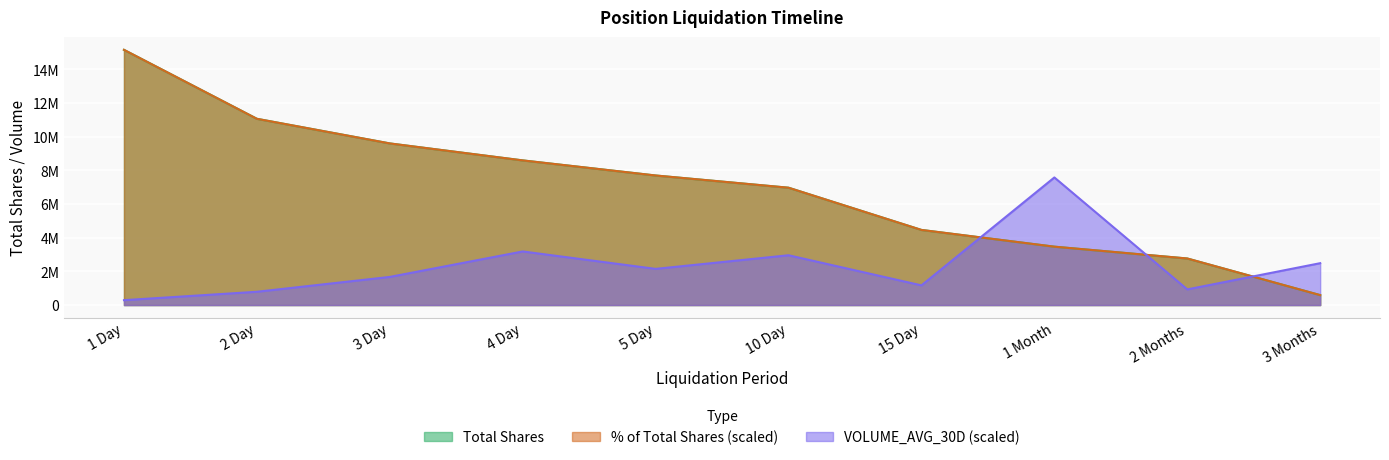

Reading left to right, extract all data points from this chart.

Total Shares: 1 Day=15153180.0	2 Day=11059359.7	3 Day=9597147.6	4 Day=8589359.0	5 Day=7692943.9	10 Day=6967762.0	15 Day=4460950.3	1 Month=3466600.0	2 Months=2764800.1	3 Months=590457.1
% of Total Shares: 1 Day=15153180.0	2 Day=11058790.8	3 Day=9596508.9	4 Day=8588822.4	5 Day=7693269.5	10 Day=6967432.2	15 Day=4461096.2	1 Month=3467047.6	2 Months=2765455.4	3 Months=590974.0
VOLUME_AVG_30D: 1 Day=290991.2	2 Day=789346.2	3 Day=1670930.1	4 Day=3183293.3	5 Day=2148791.4	10 Day=2957220.4	15 Day=1169251.0	1 Month=7576590.0	2 Months=930324.1	3 Months=2486828.4